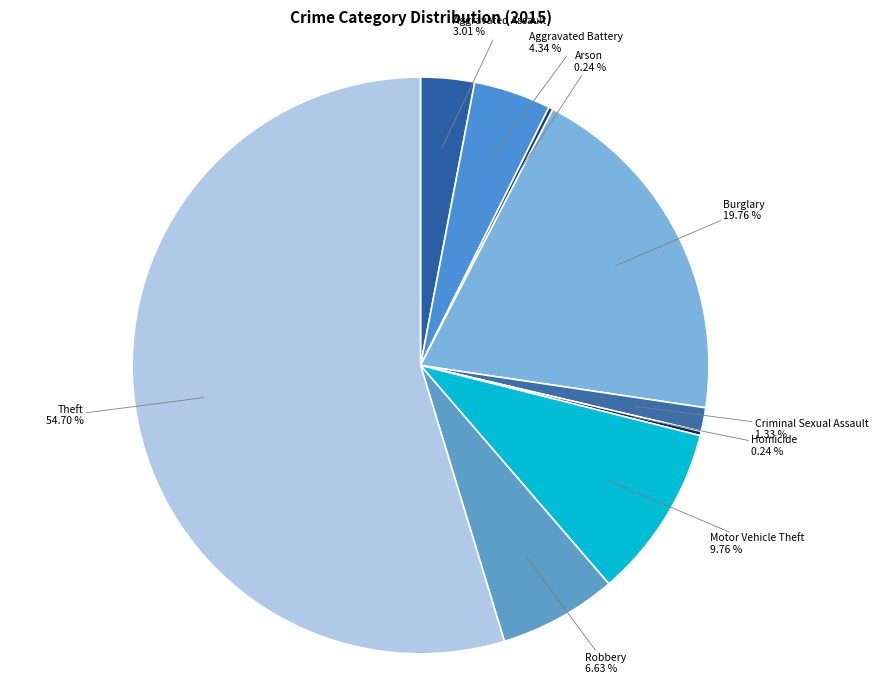

Is there any slice that represents more than half of the pie?

Yes